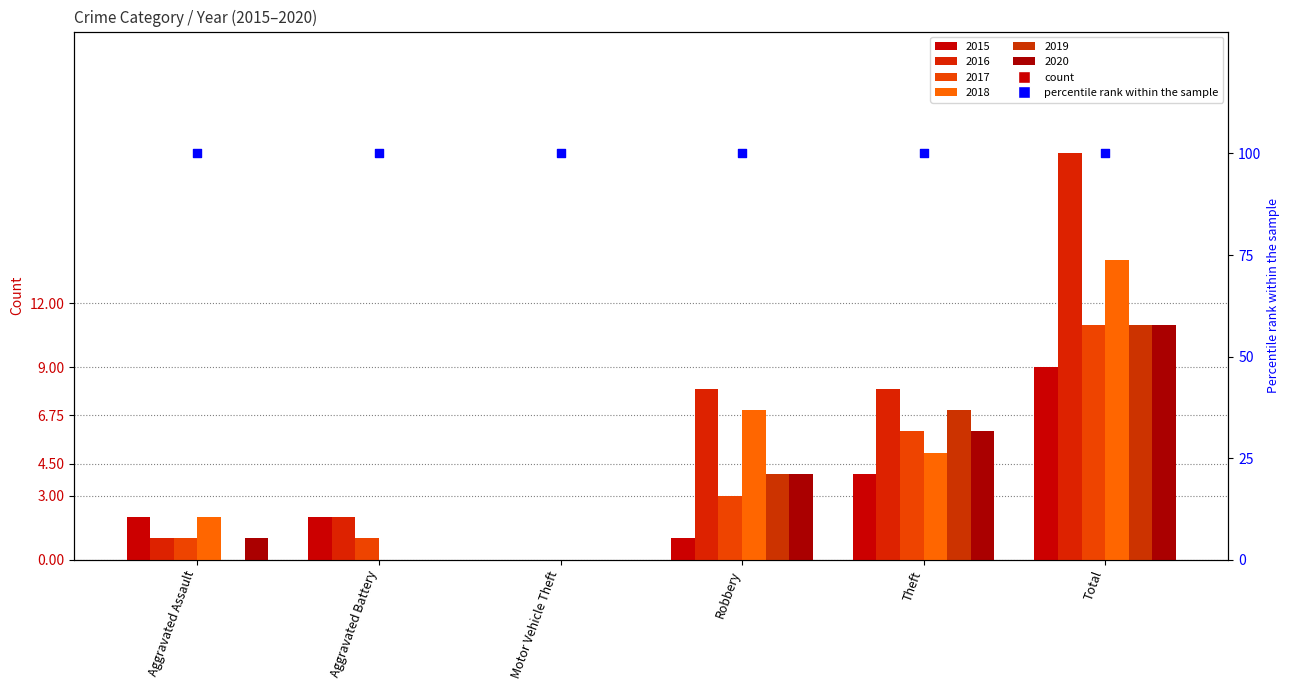

Is the value of 2015 at Robbery greater than the value of 2019 at Robbery?

No